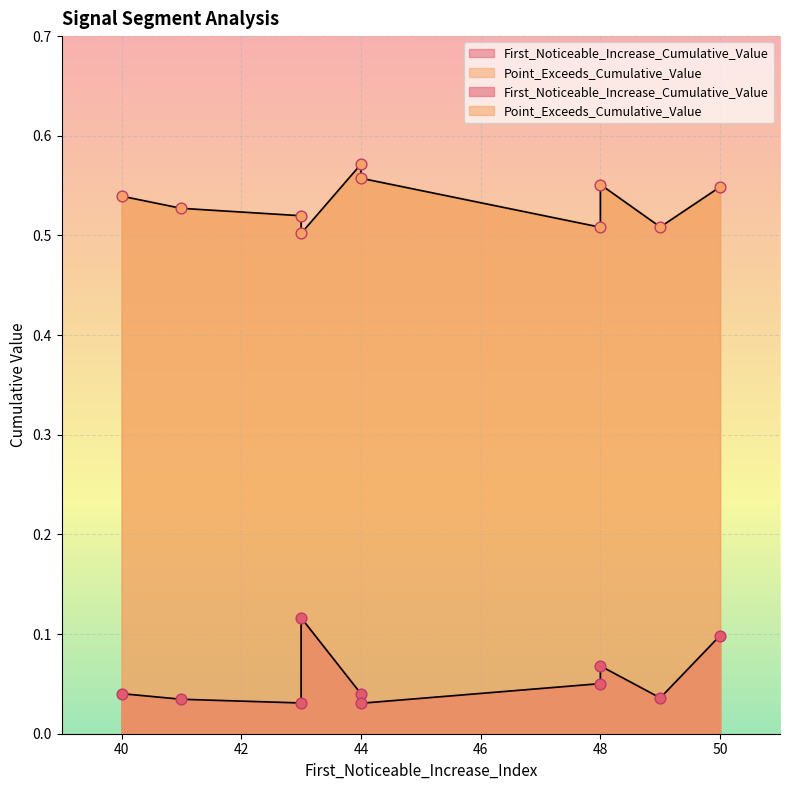

At which category is the sum across all series the highest?

50